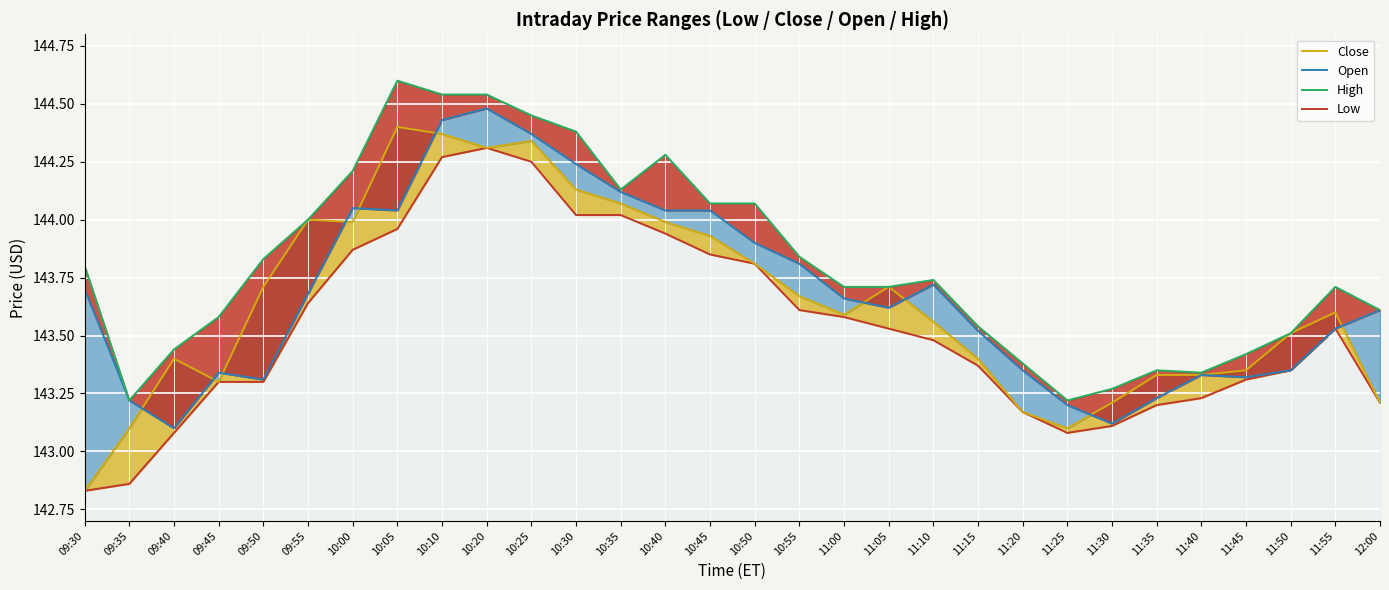

Where does the Close series first go above 143?

09:35